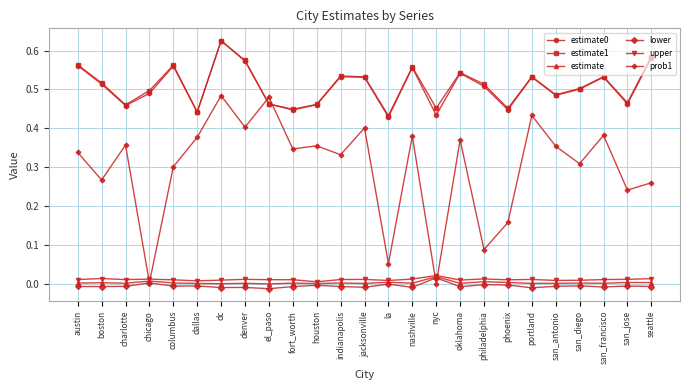

Which category has the highest value across all series?

dc